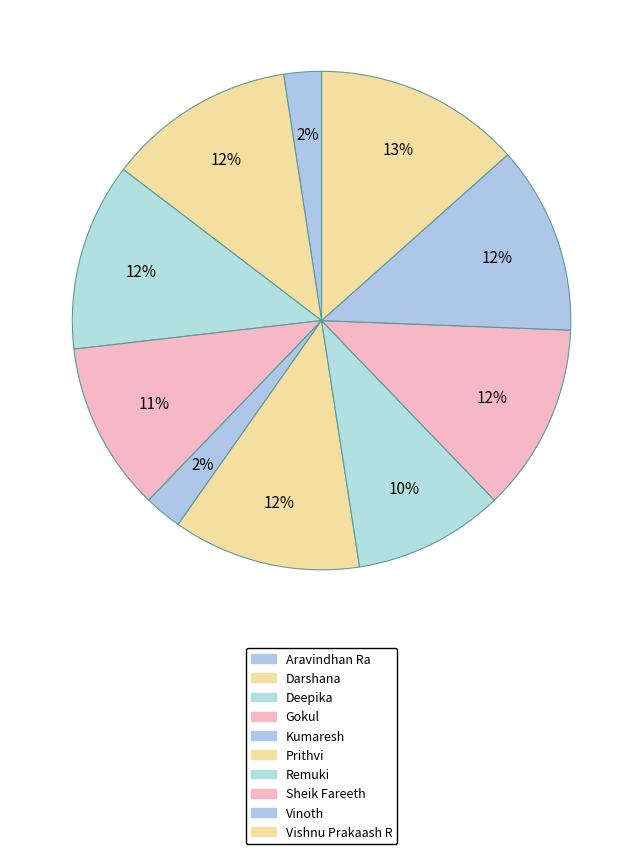

Is there any slice that represents more than half of the pie?

No